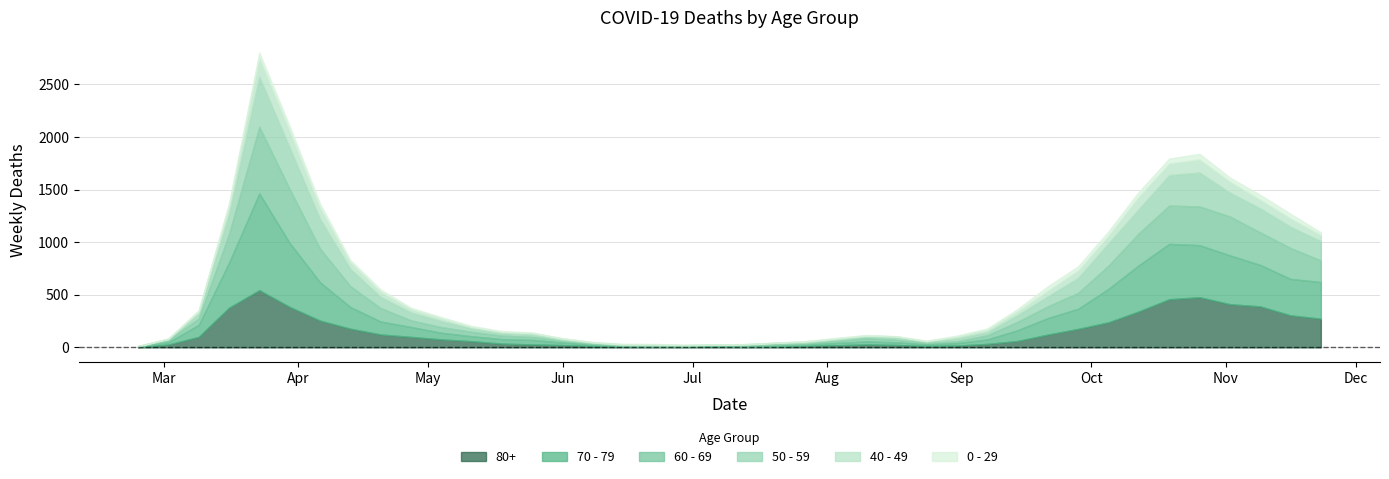

True or false: 40 - 49 and 70 - 79 cross at least once.

False